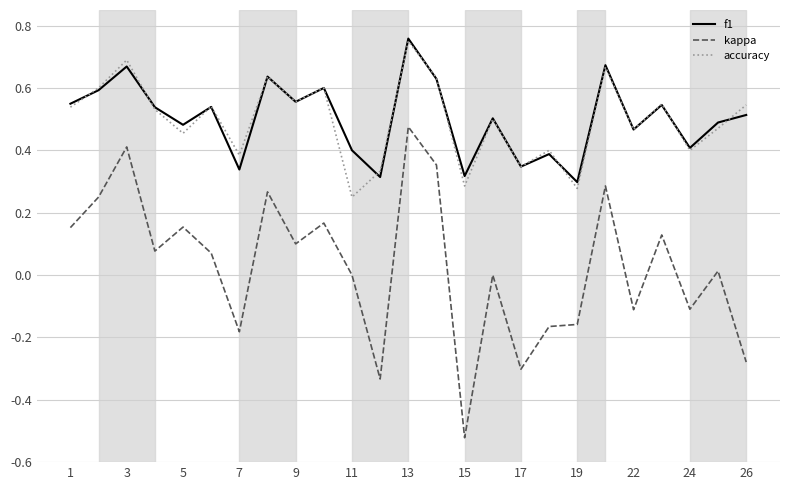

True or false: kappa and accuracy cross at least once.

False